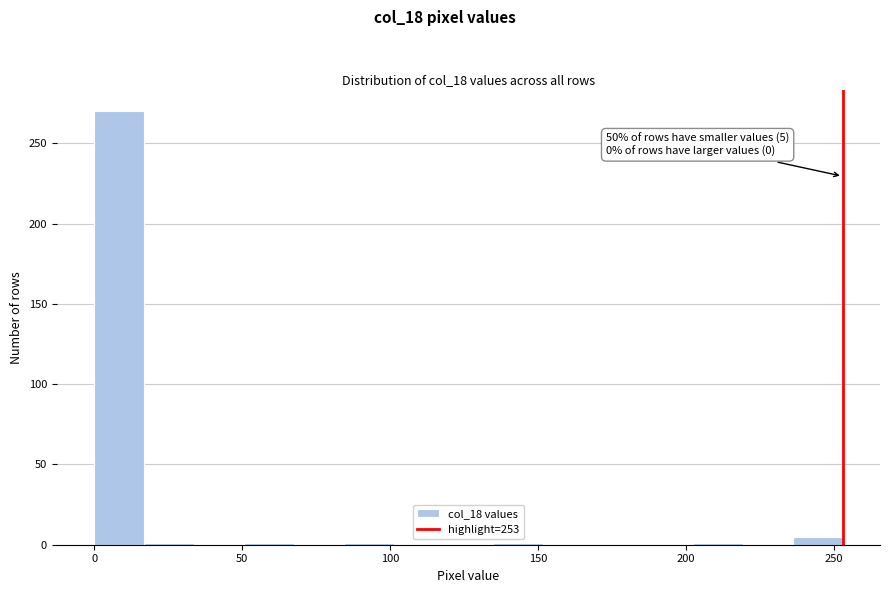

Around what value on the x-axis is the tallest bar? Give the approximate position of its centre, as read against the axis.

10